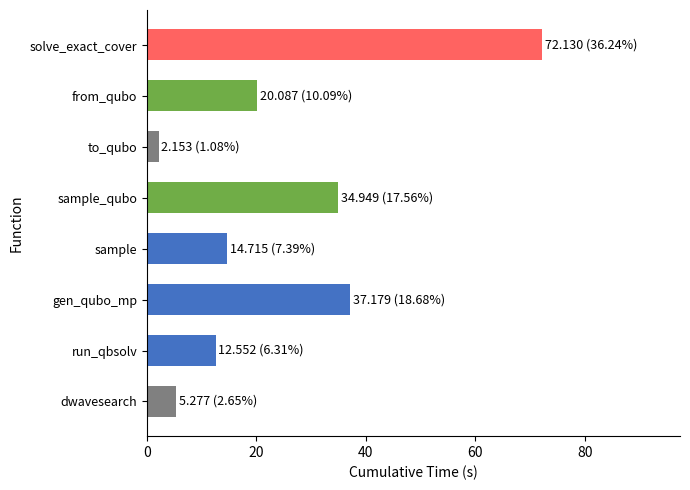

How many data points are less than 20?

4